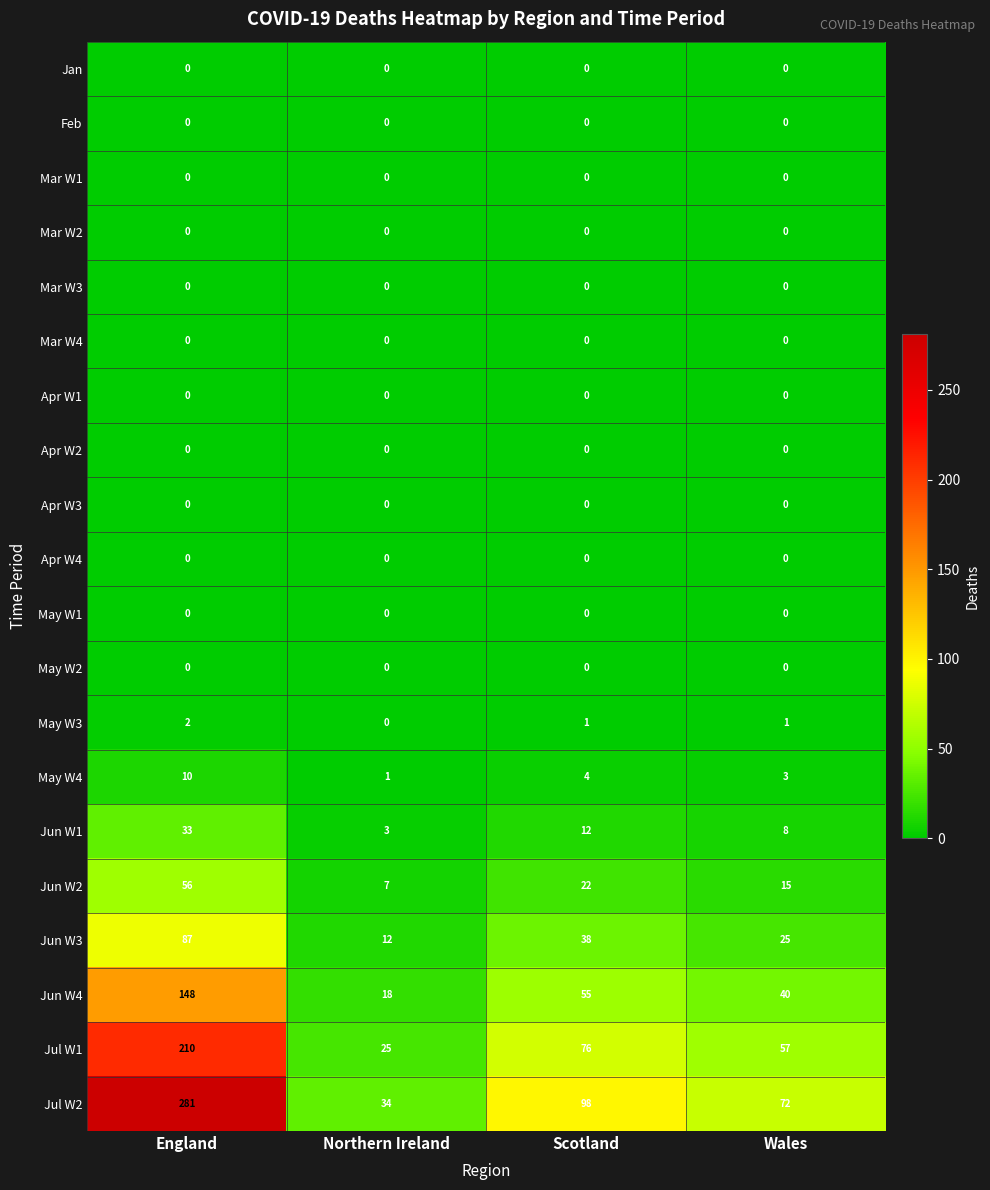

At which category is the sum across all series the highest?

England